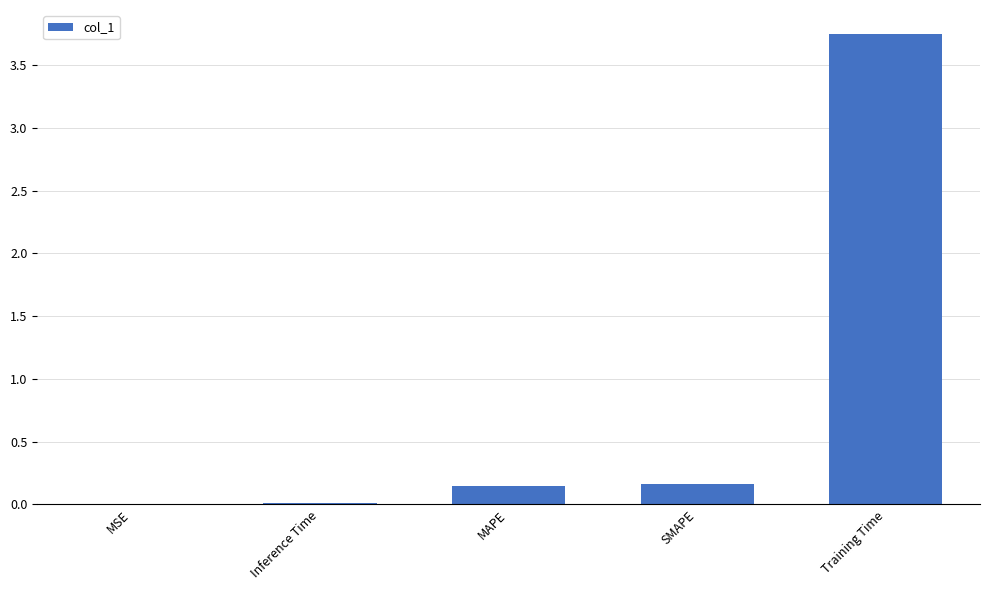

True or false: the data shows 0.9 at Training Time.

False